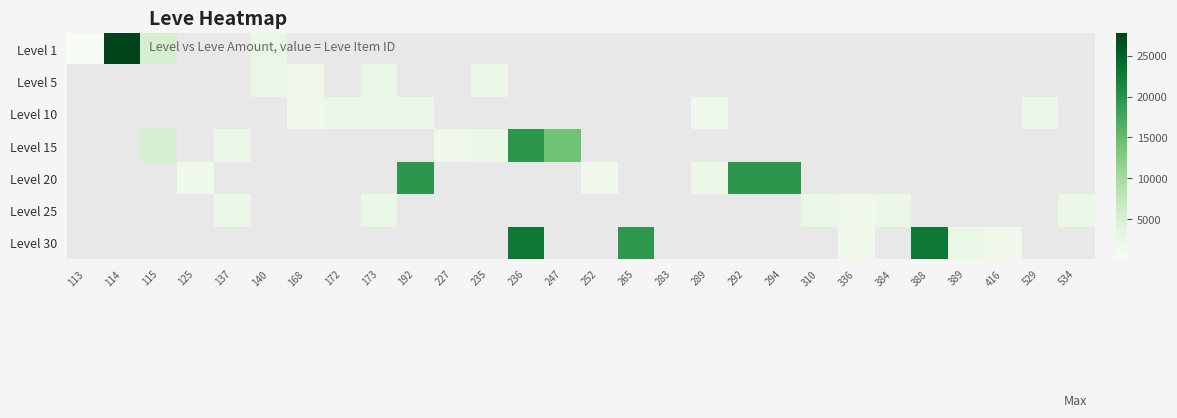

What is the greatest value displayed?

27713.0